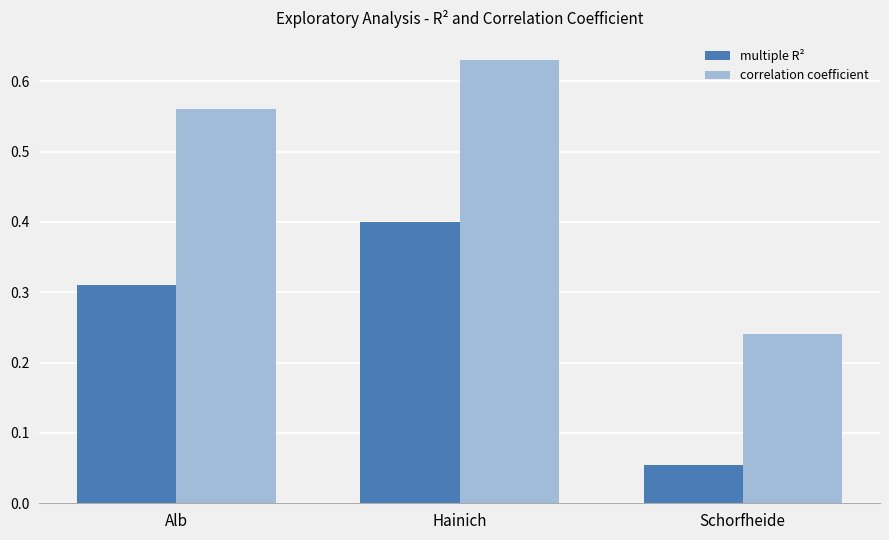

What is the sum of all multiple R² values?

0.8